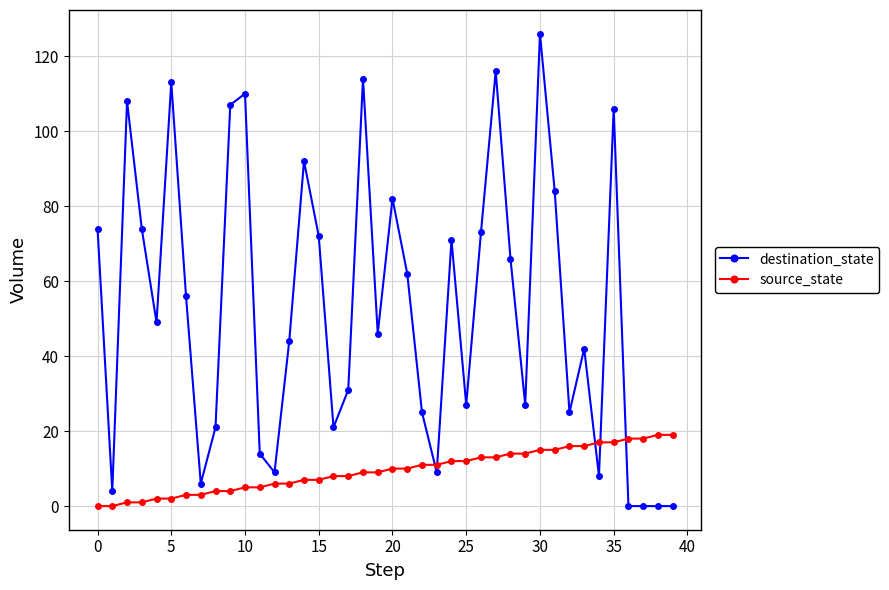

What is the greatest value displayed?

126